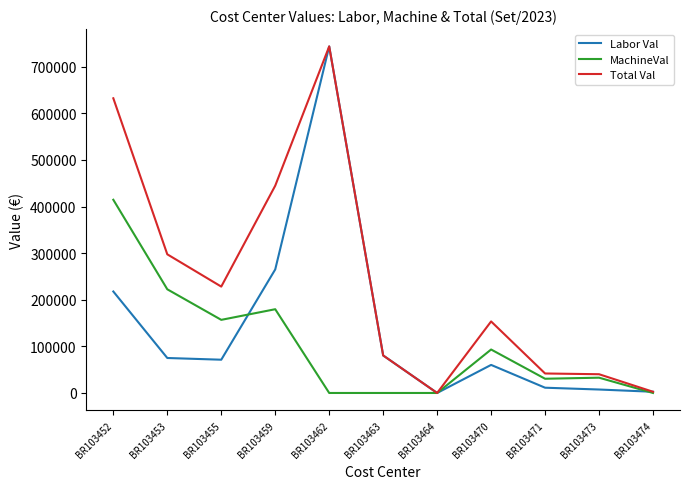

Which series changed the most between BR103453 and BR103459?

Labor Val